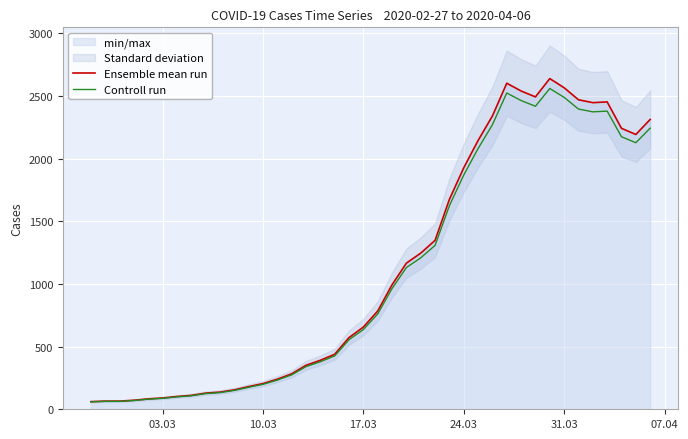

True or false: Controll run and Ensemble mean run intersect in this chart.

False